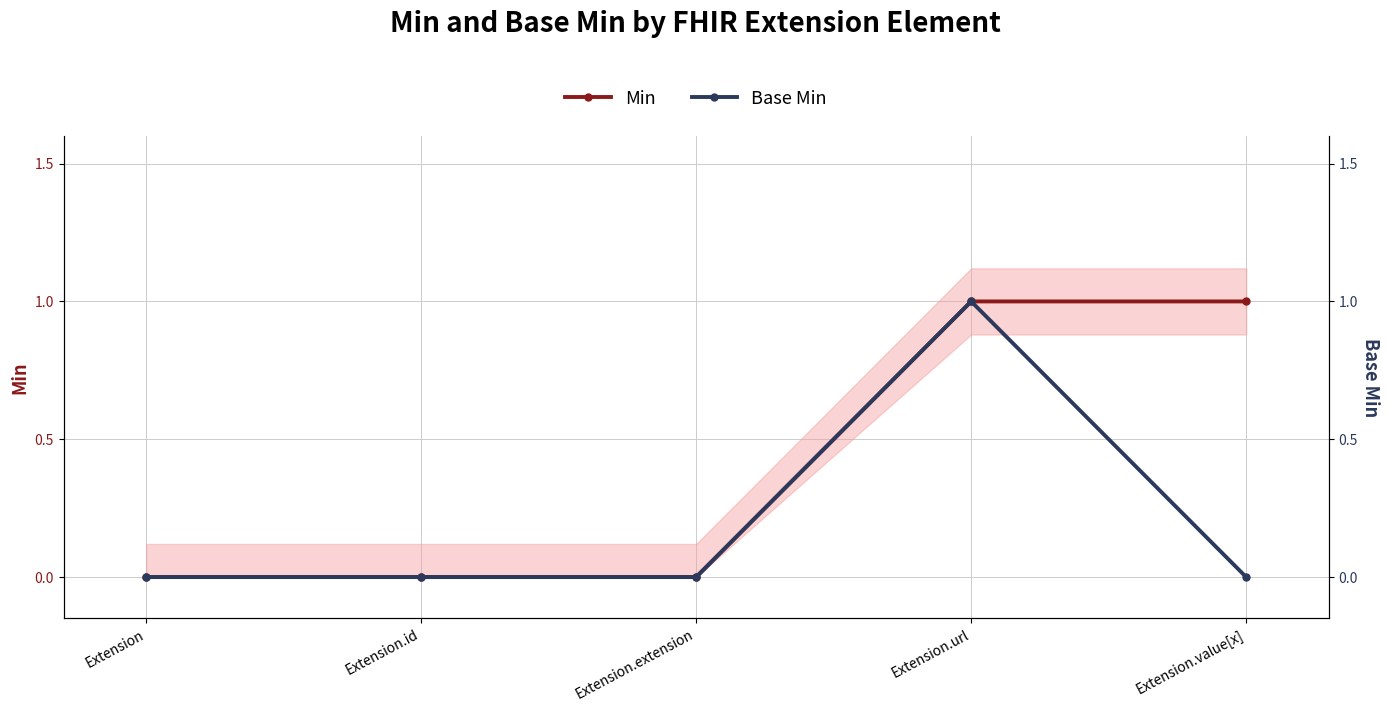

How many series are shown in this chart?

2